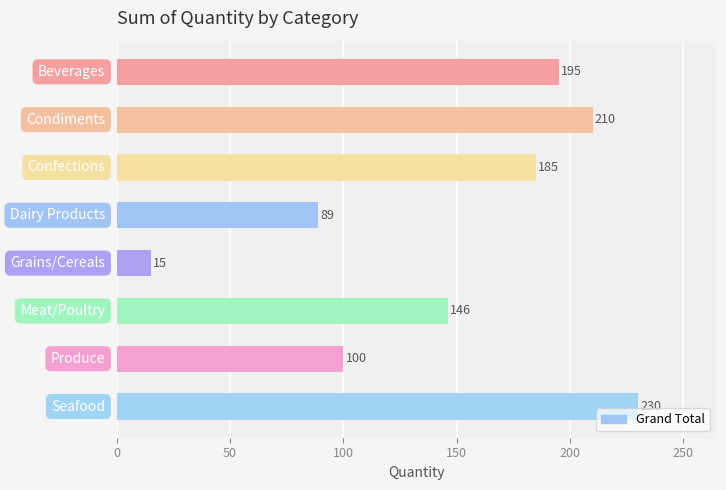

Reading top to bottom, extract all data points from this chart.

195	210	185	89	15	146	100	230